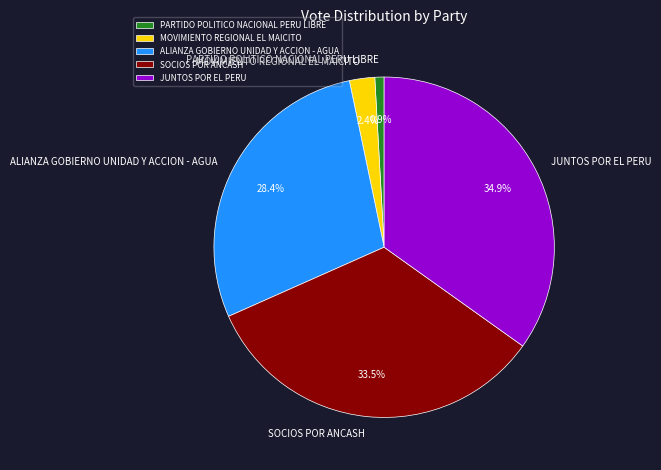

Which category has the smallest portion of the pie?

PARTIDO POLITICO NACIONAL PERU LIBRE